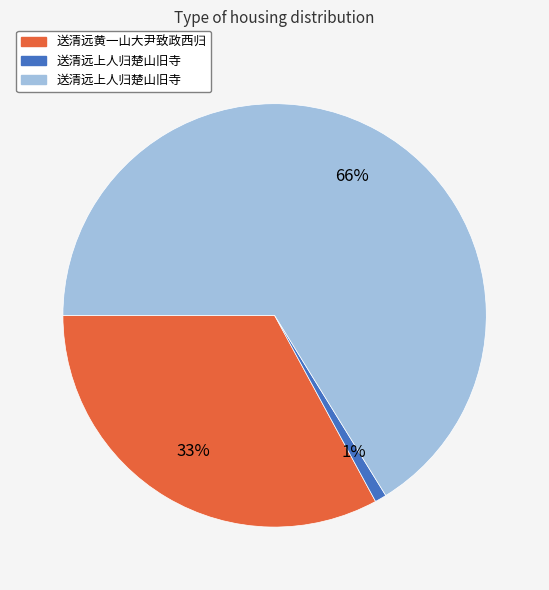

To the nearest percent, what is the average slice percentage?

33%